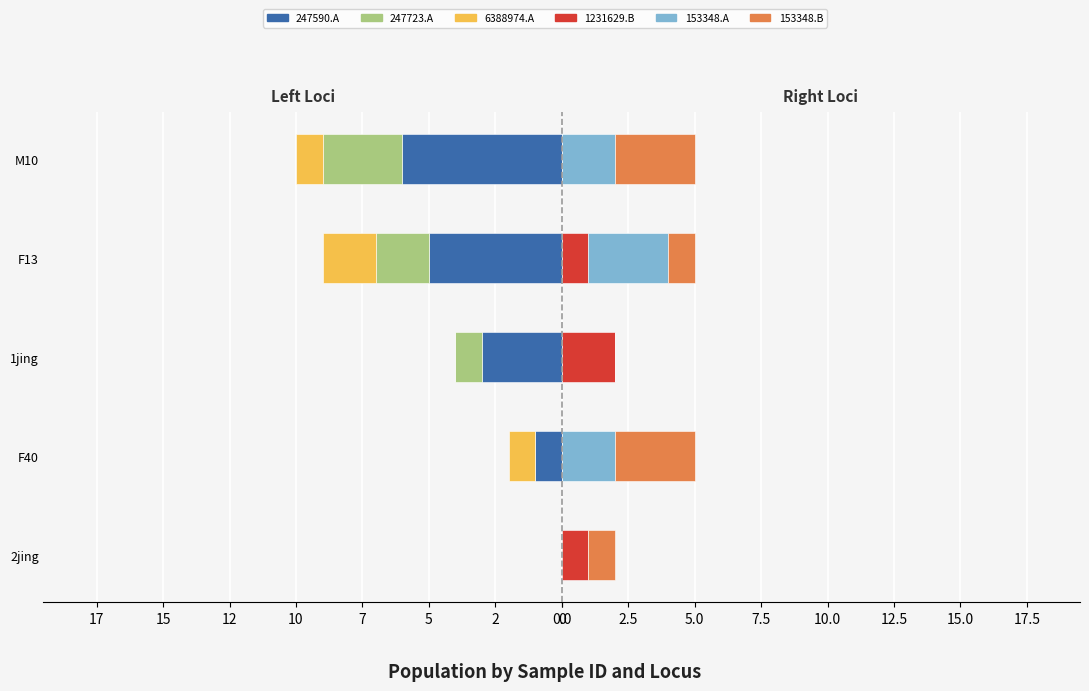

How many groups of bars are there?

5